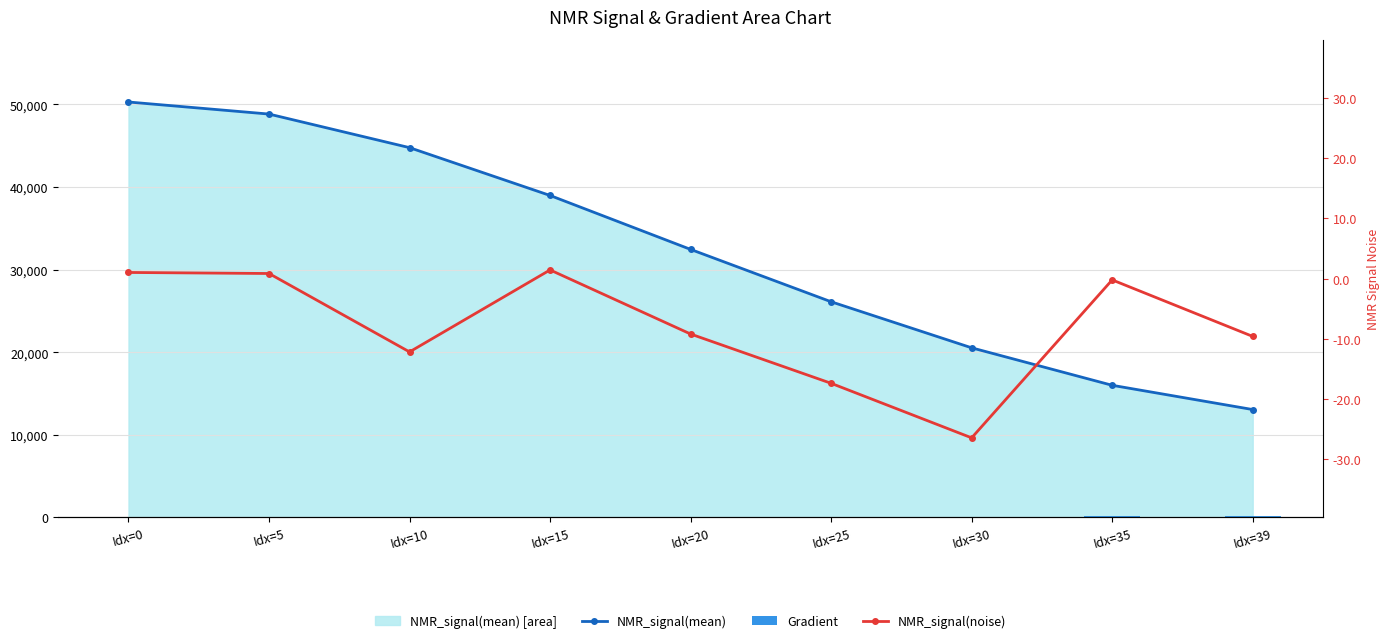

Reading right to left, transcribe all the data shown in this chart.

NMR_signal(mean): Idx=39=13060.7	Idx=35=15996.7	Idx=30=20531.5	Idx=25=26104.3	Idx=20=32440.5	Idx=15=38966.2	Idx=10=44754.1	Idx=5=48818.5	Idx=0=50277.7
Gradient: Idx=39=152.6	Idx=35=137.0	Idx=30=117.4	Idx=25=97.8	Idx=20=78.3	Idx=15=58.7	Idx=10=39.1	Idx=5=19.6	Idx=0=0.0
NMR_signal(noise): Idx=39=-9.6	Idx=35=-0.2	Idx=30=-26.4	Idx=25=-17.4	Idx=20=-9.2	Idx=15=1.4	Idx=10=-12.2	Idx=5=0.8	Idx=0=1.0